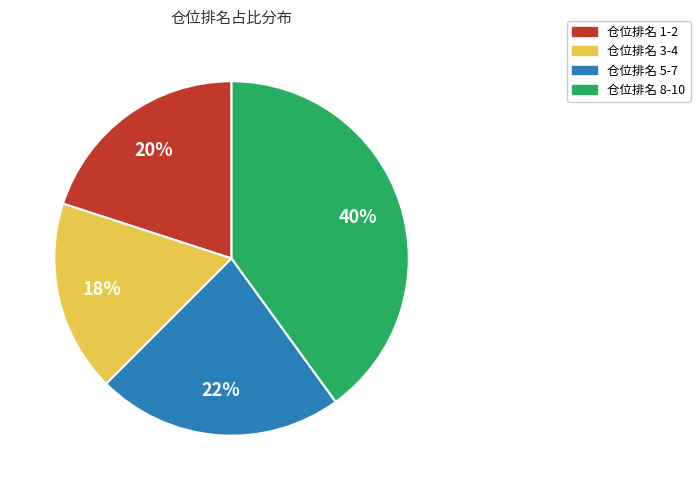

To the nearest percent, what is the average slice percentage?

25%